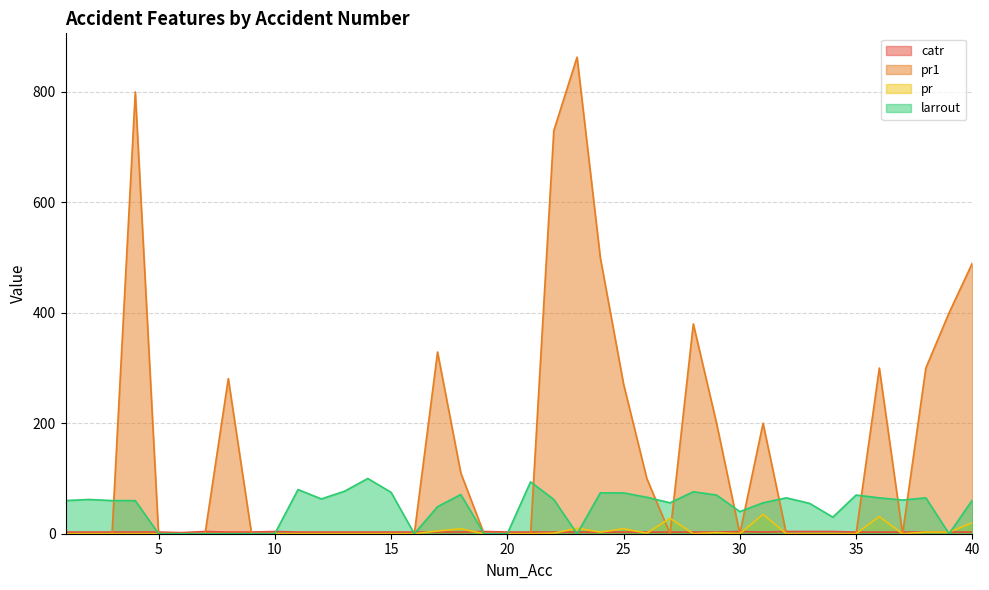

At which label does catr first exceed 3?

7